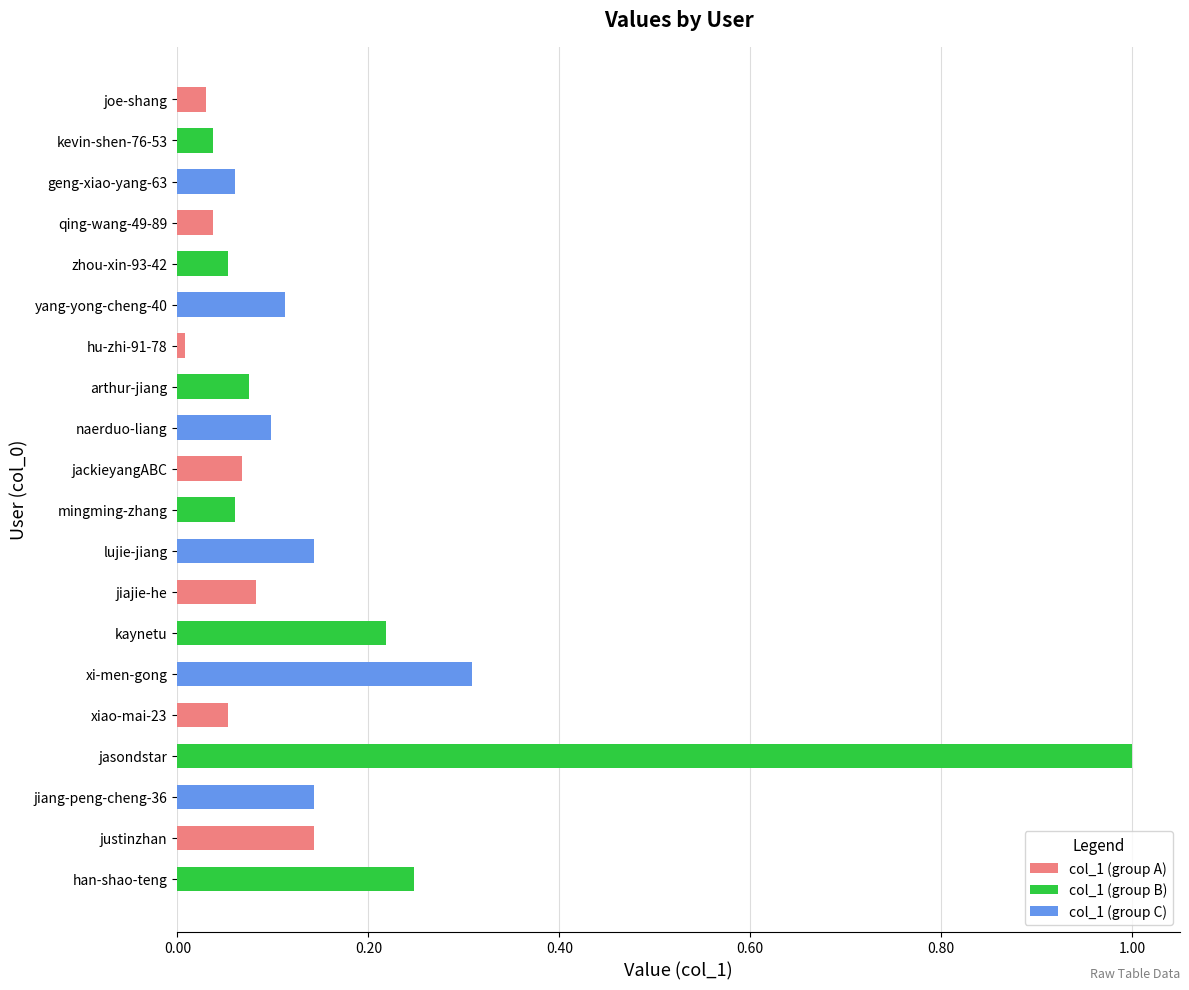

What is the label of the 4th bar from the top?

qing-wang-49-89